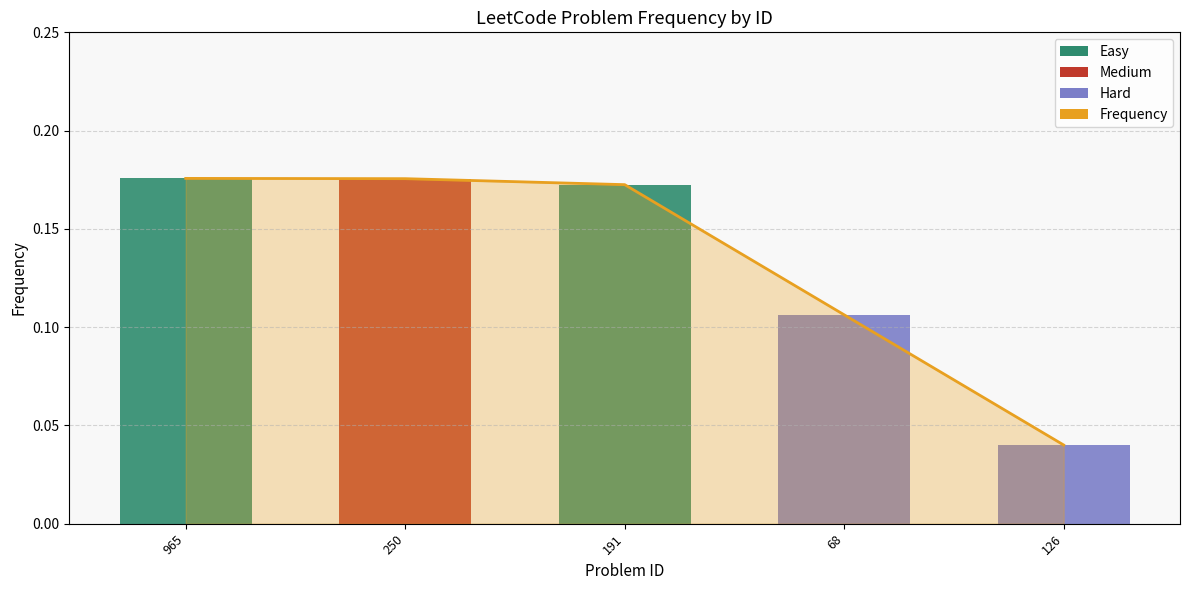

What is the label of the 4th bar from the left?

68